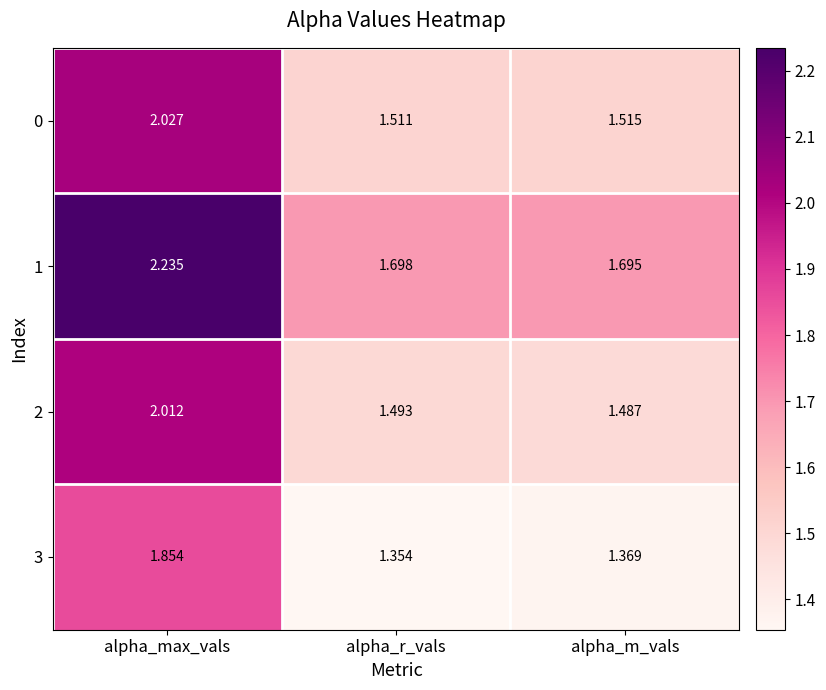

At which label does 1 reach its minimum?

alpha_m_vals